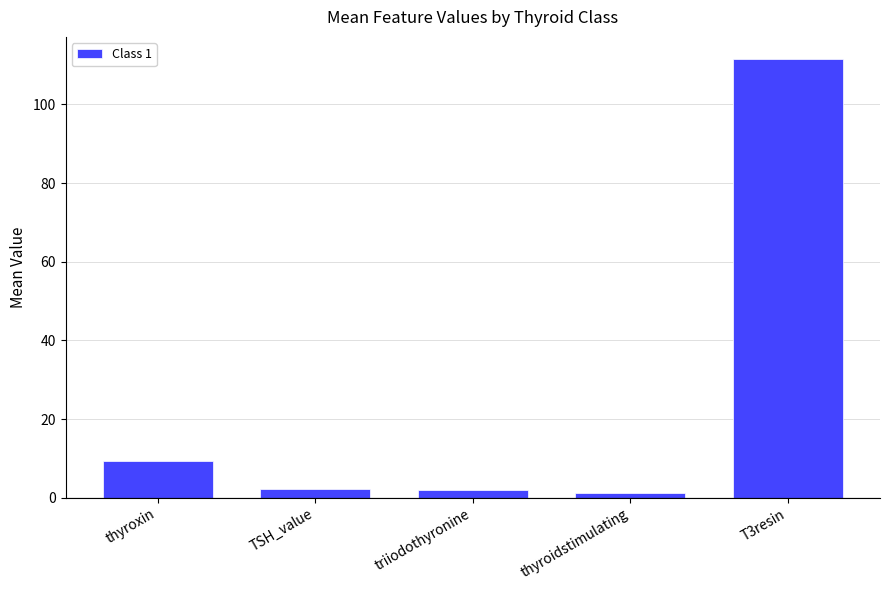

What is the difference between the maximum and second lowest values?

109.7